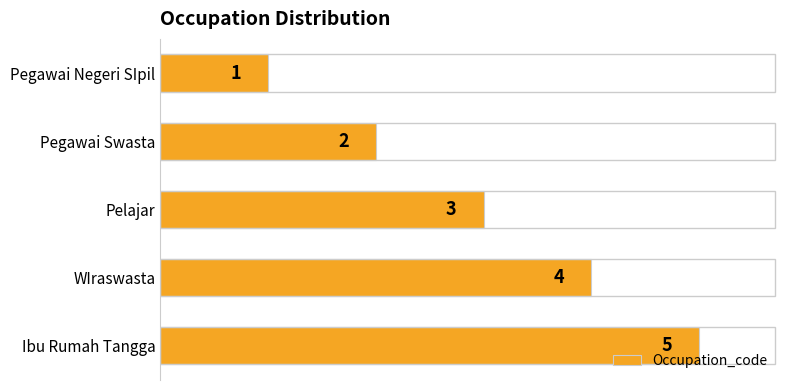

Count the values in the range 2 to 4.

3